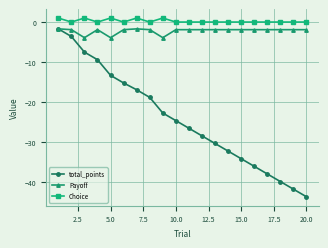

What is the difference between the maximum and minimum values in the total_points series?

41.9